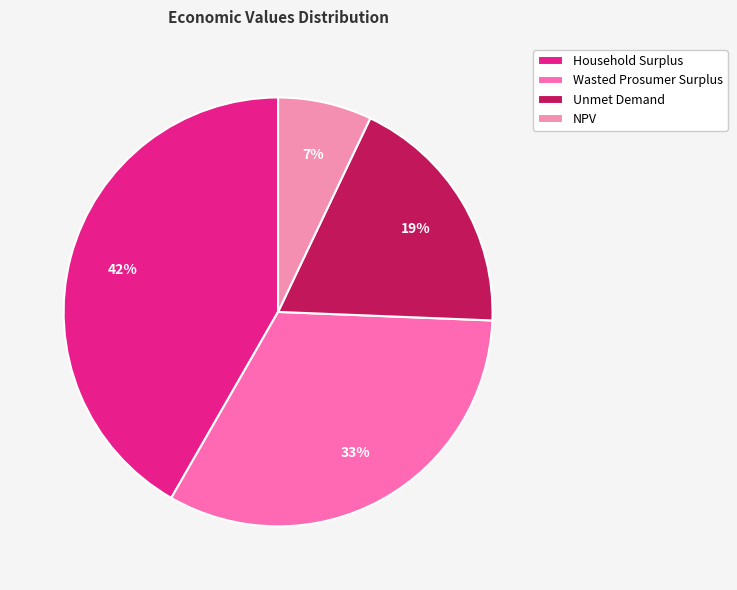

Is the sum of Wasted Prosumer Surplus and NPV greater than half?

No